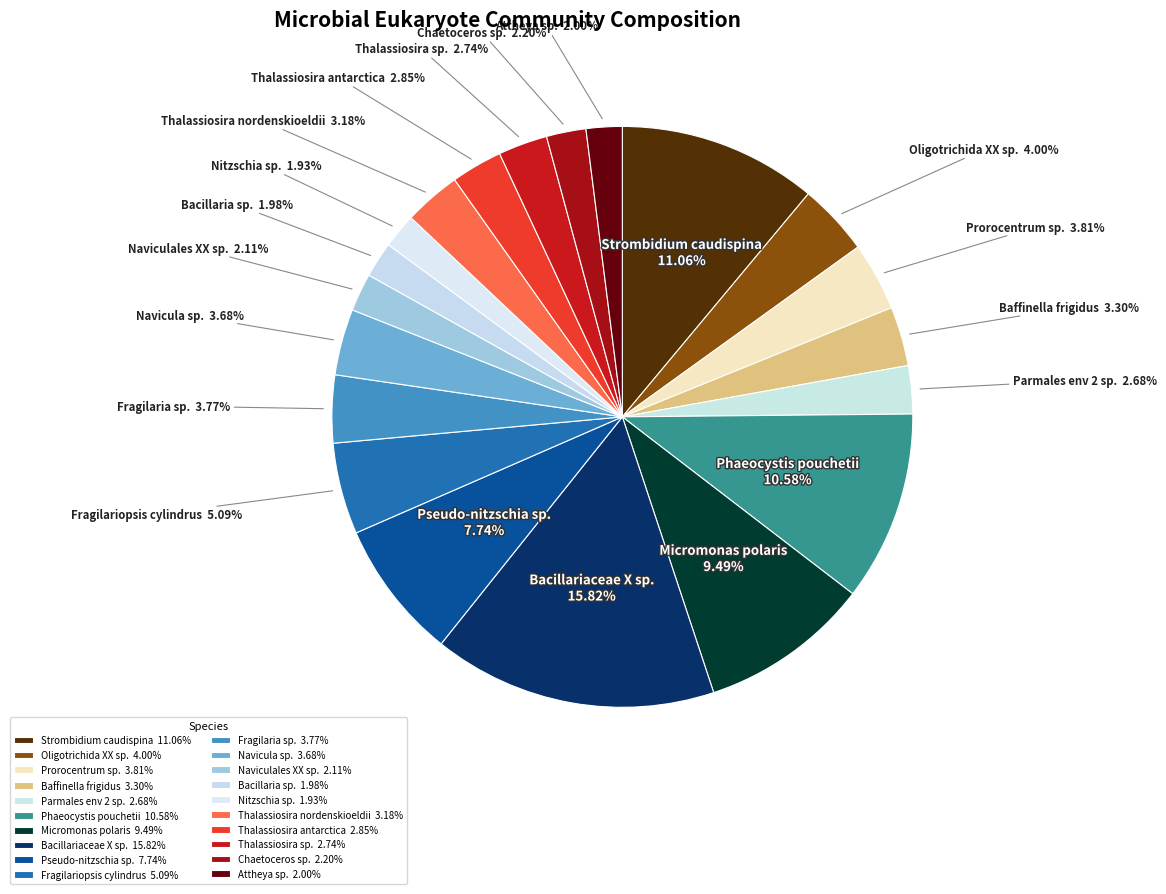

What percentage is the Bacillaria sp. slice, to the nearest percent?

2%